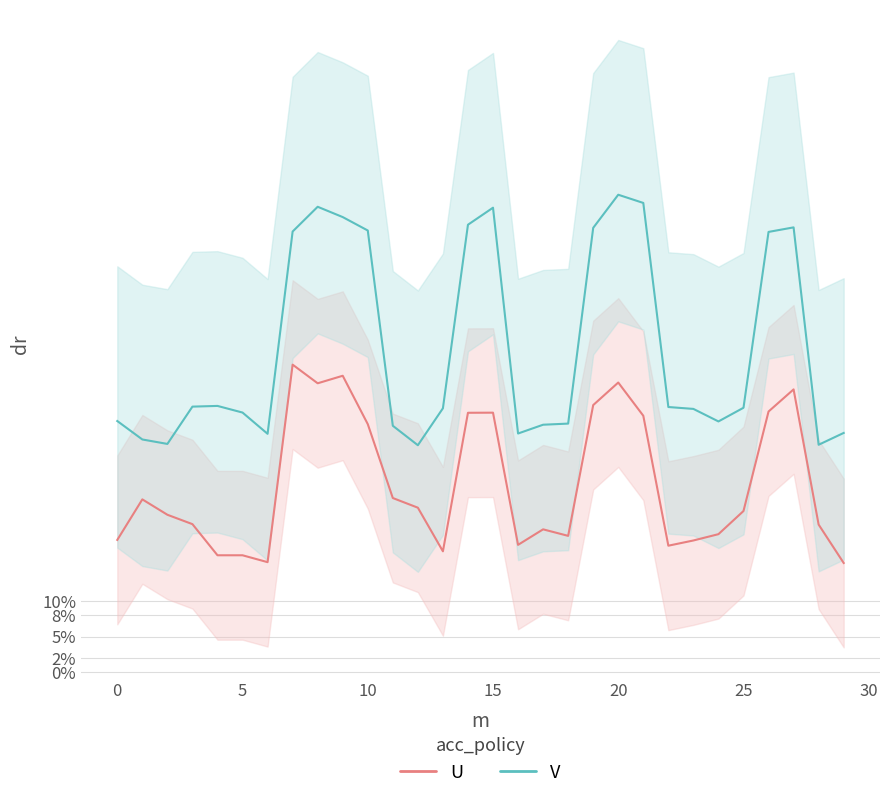

List the series in order of their peak value, lowest first.

U, V